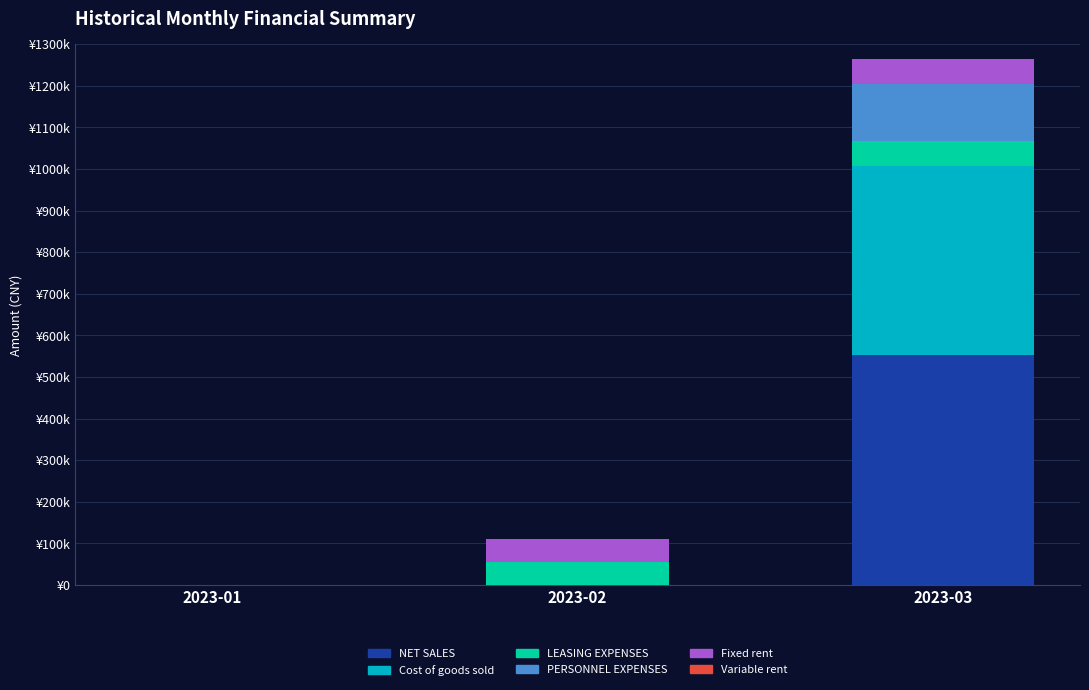

Are the bars grouped side by side (vs. stacked)?

No